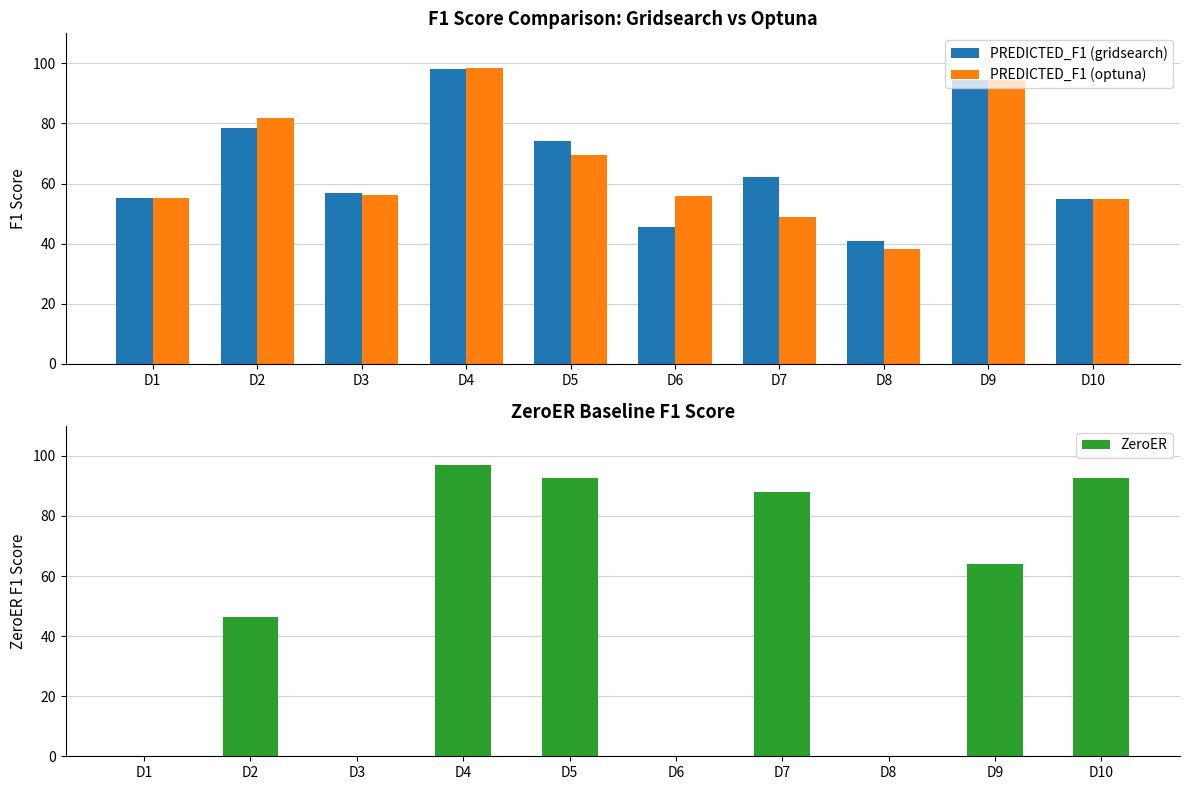

Reading left to right, what are all the values shown in this chart?

PREDICTED_F1 (gridsearch): 55.3	78.5	56.9	98.2	74.2	45.4	62.1	40.8	94.3	54.9
PREDICTED_F1 (optuna): 55.3	81.9	56.1	98.4	69.7	56.0	48.9	38.1	94.4	55.0
ZeroER: 0.0	46.5	0.0	97.0	92.8	0.0	88.1	0.0	64.1	92.6